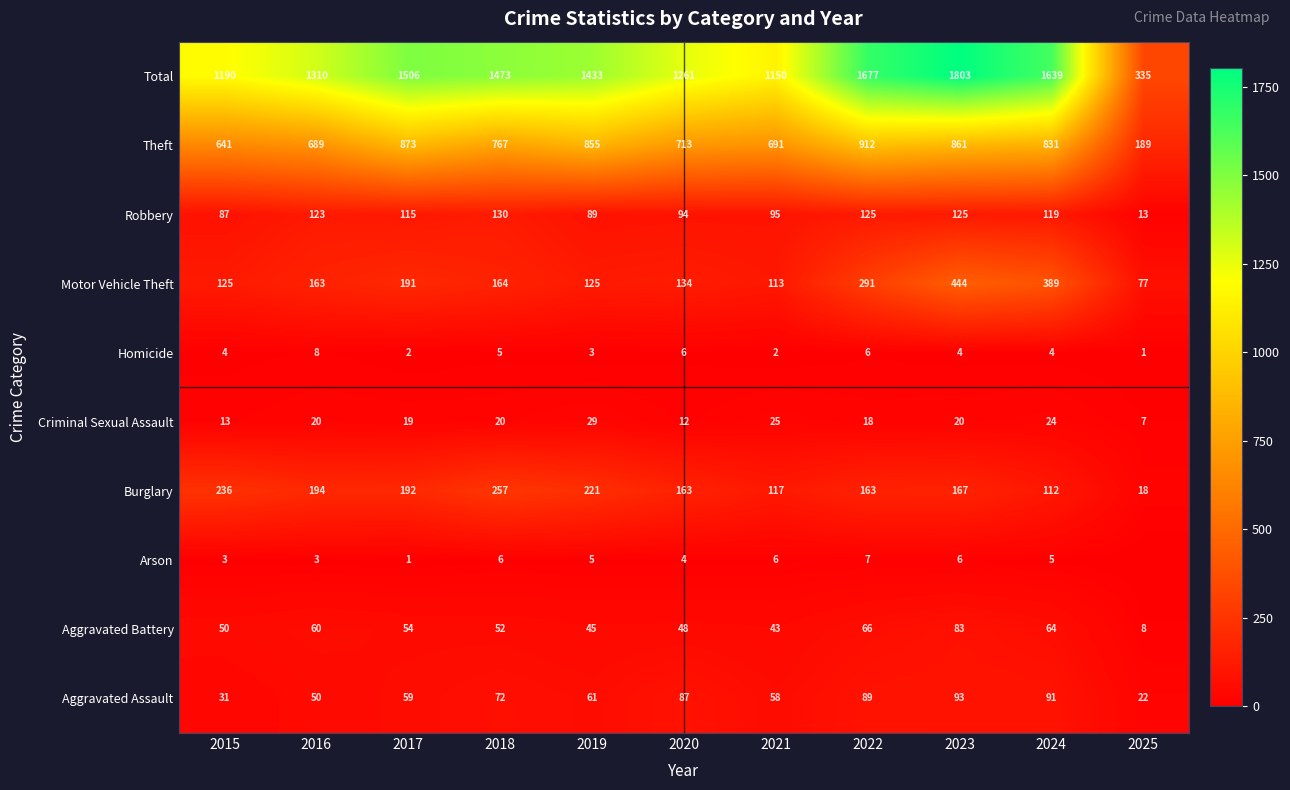

What is the difference between the highest and lowest values at 2022?

1671